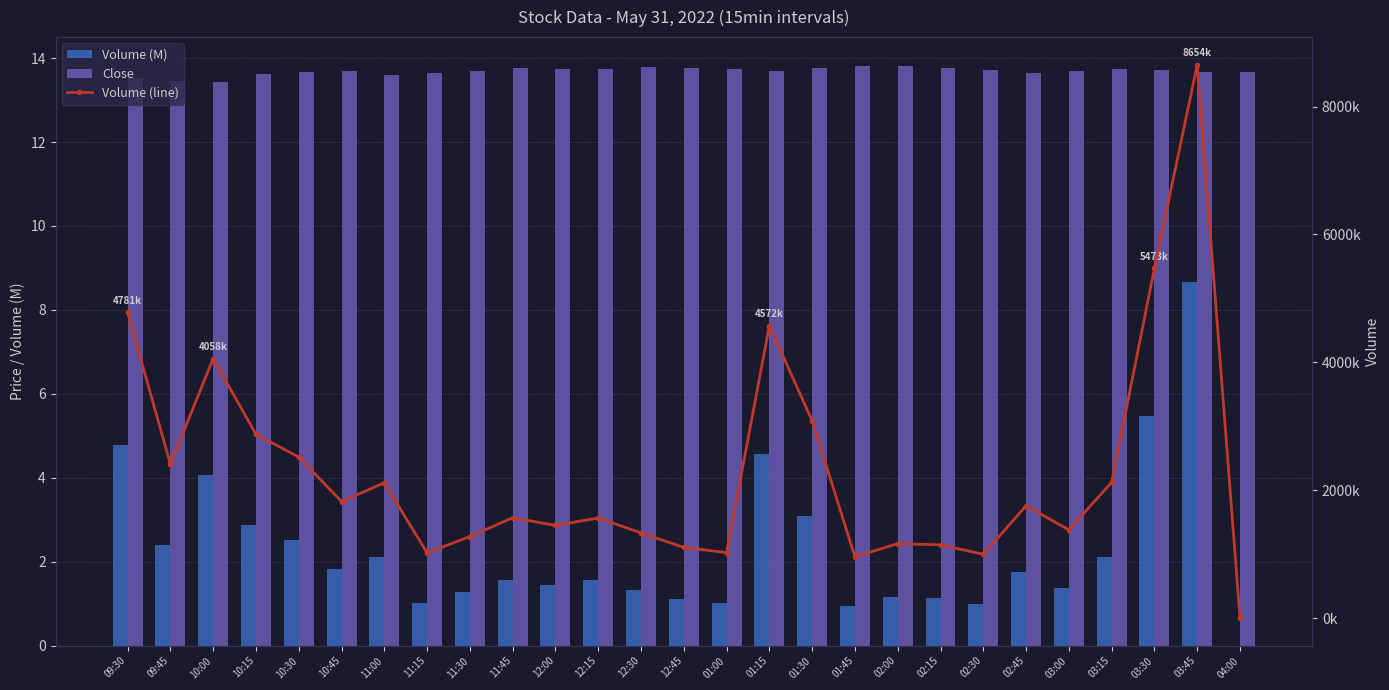

What is the value of the Close bar at the 9th from the left?

13.7